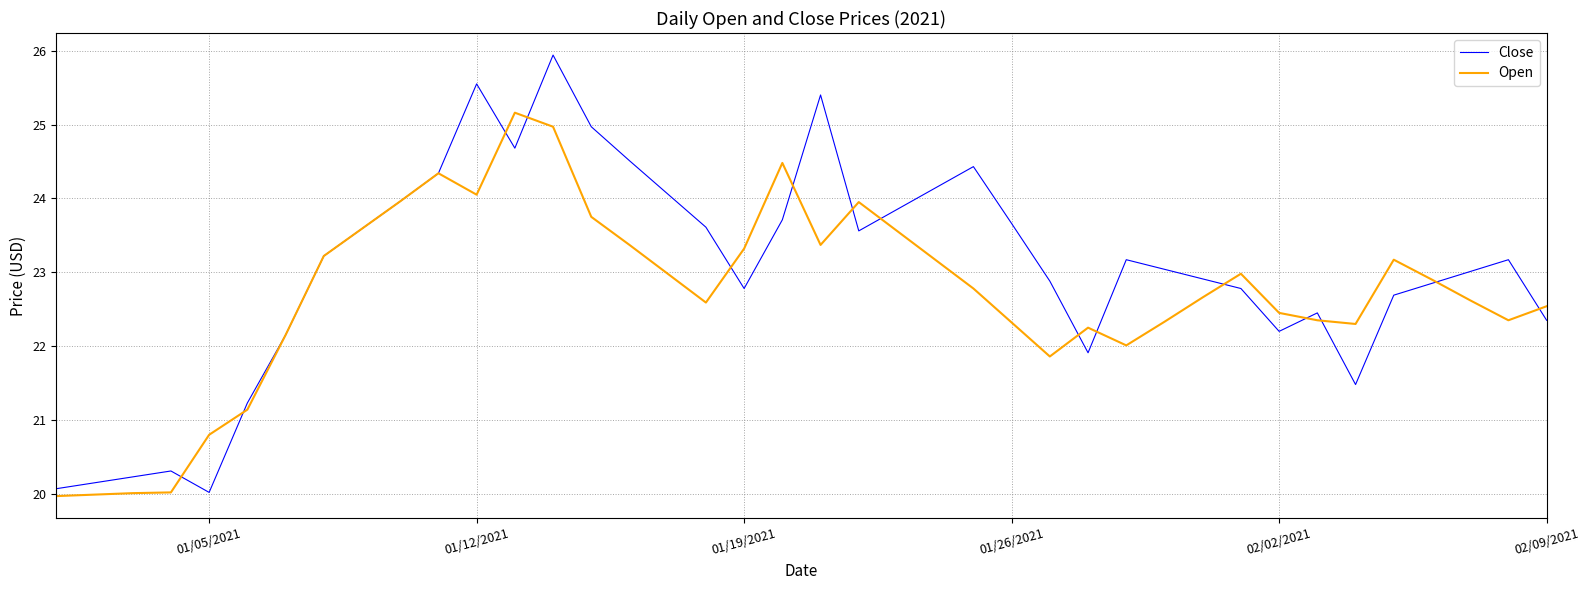

Which series has the largest total across all categories?

Close